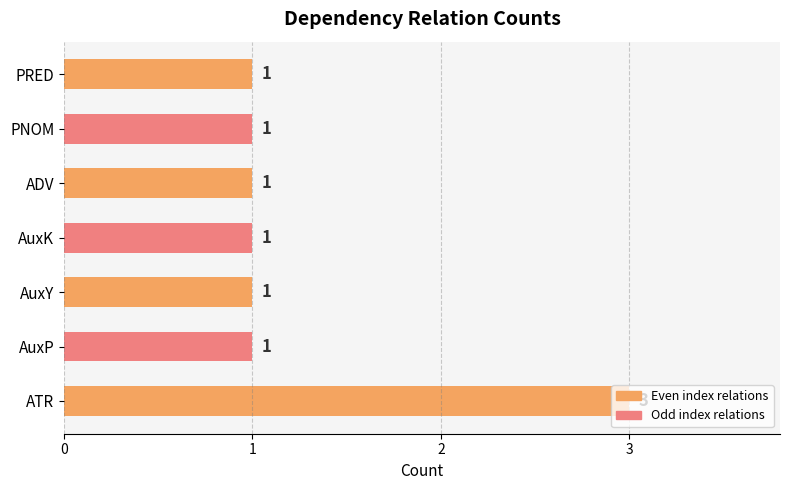

How many values are between 1 and 2?

6